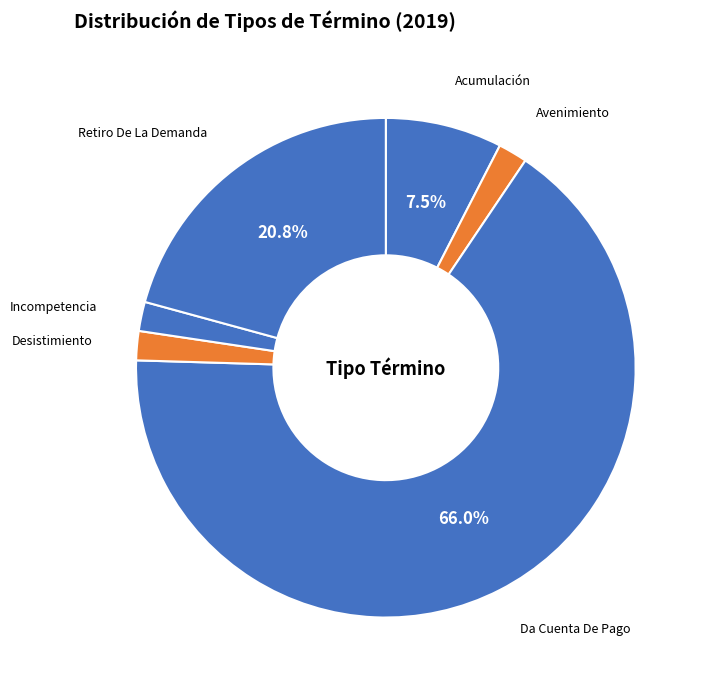

To the nearest percent, what percentage of the pie is Retiro De La Demanda?

21%